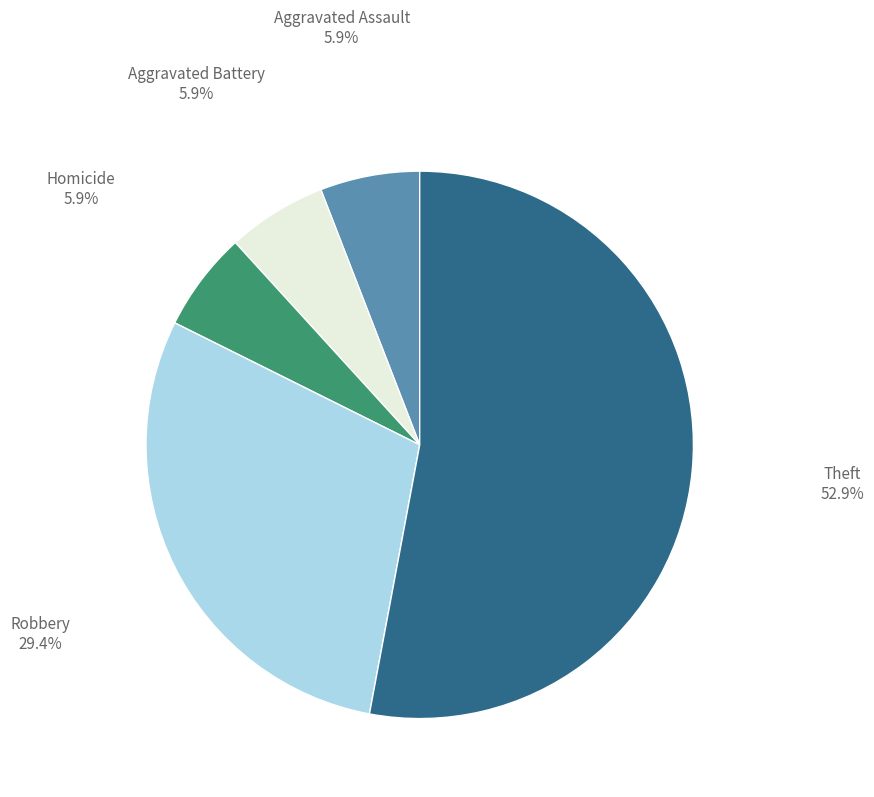

Is there any slice that represents more than half of the pie?

Yes